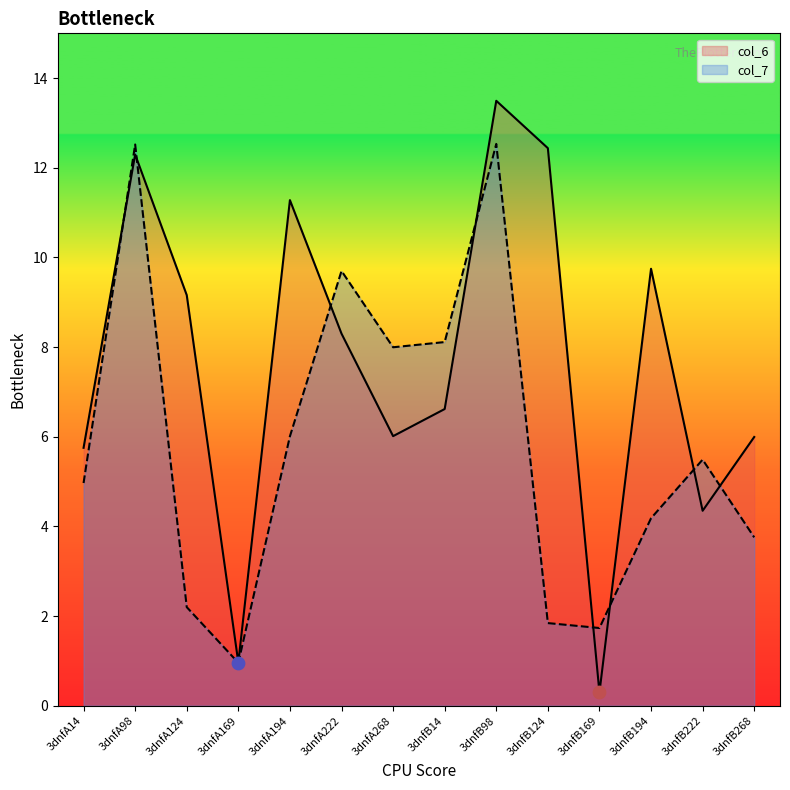

At how many categories does at least one series exceed 5?

12